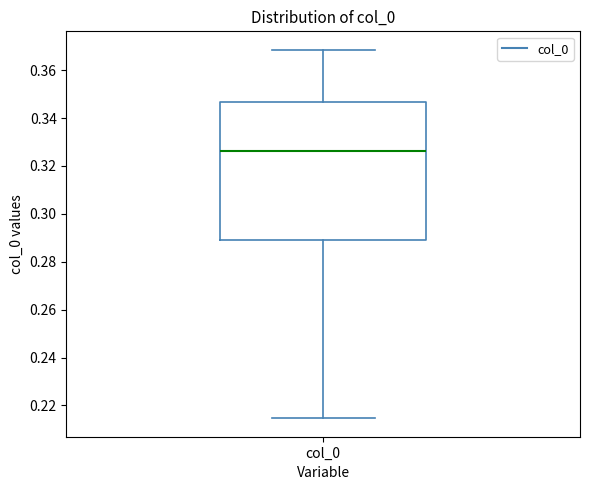

Transcribe this box plot: give where the median line is, the range the box spans, and where the two whiskers end, as read against the y-axis. The values are not printed on the chart, so give them approximately, as read against the axis.

median 0.326, box 0.290 to 0.346, whiskers 0.214 to 0.368